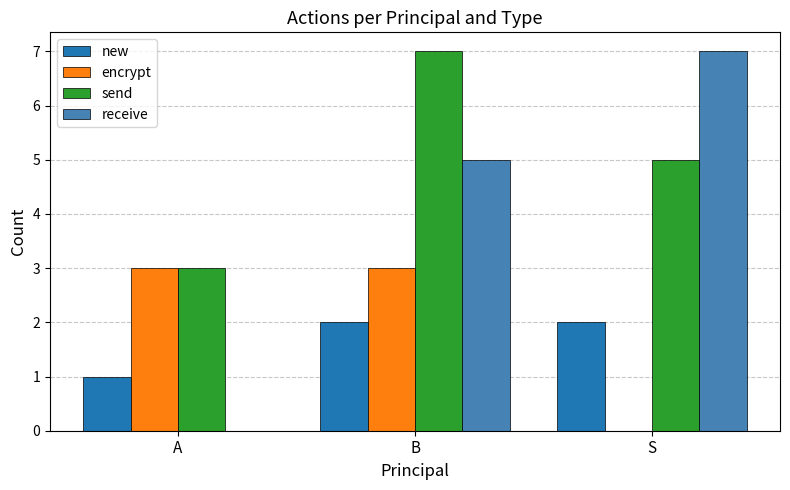

What is the sum of the send values at A and S?

8